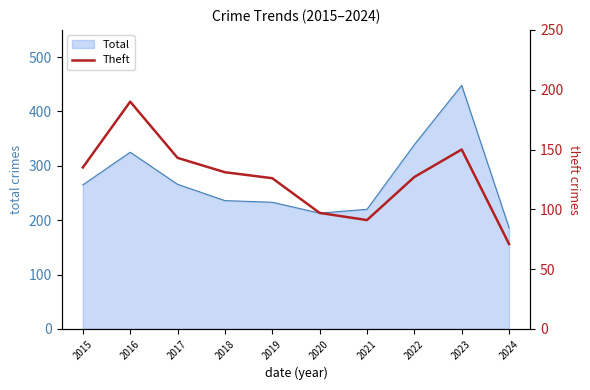

Is it true that Total equals 233 at 2019?

True